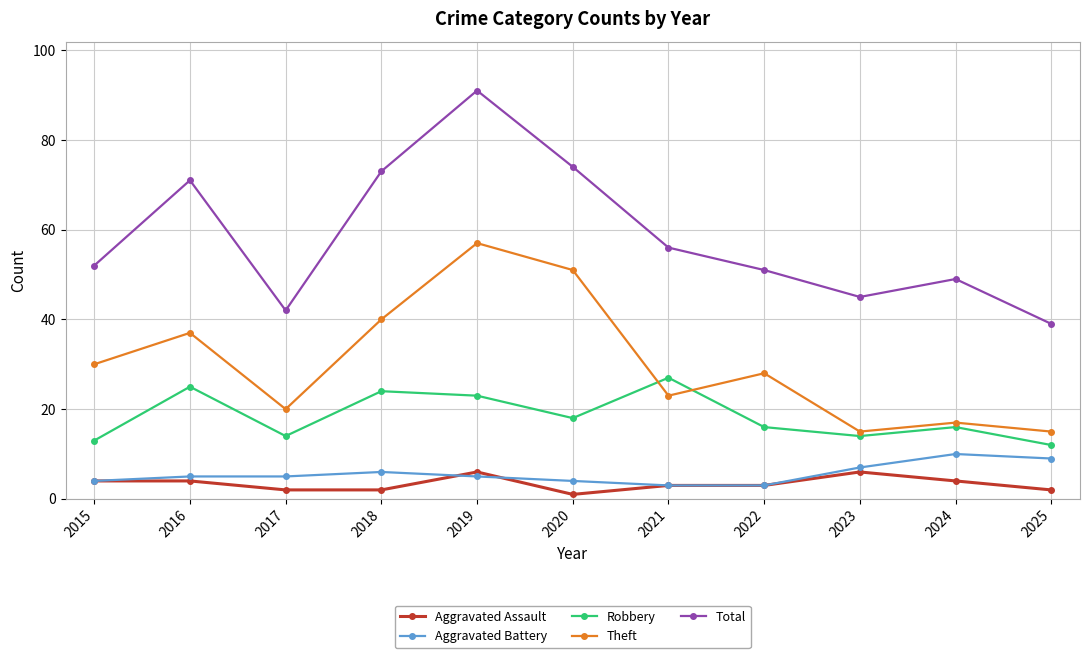

How many data points in Total are less than 52?

5